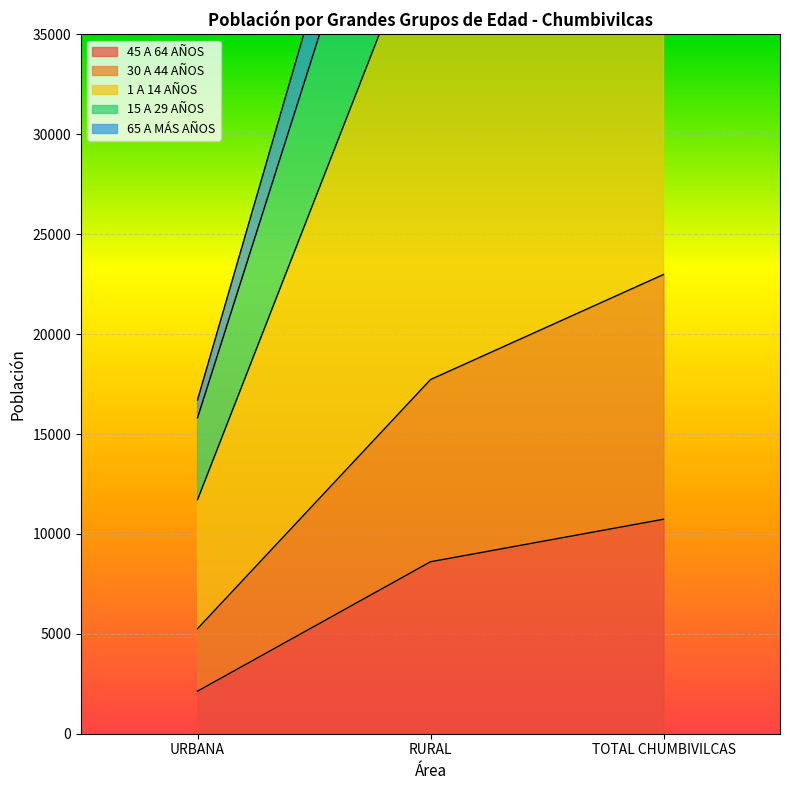

How many lines are shown in the chart?

5